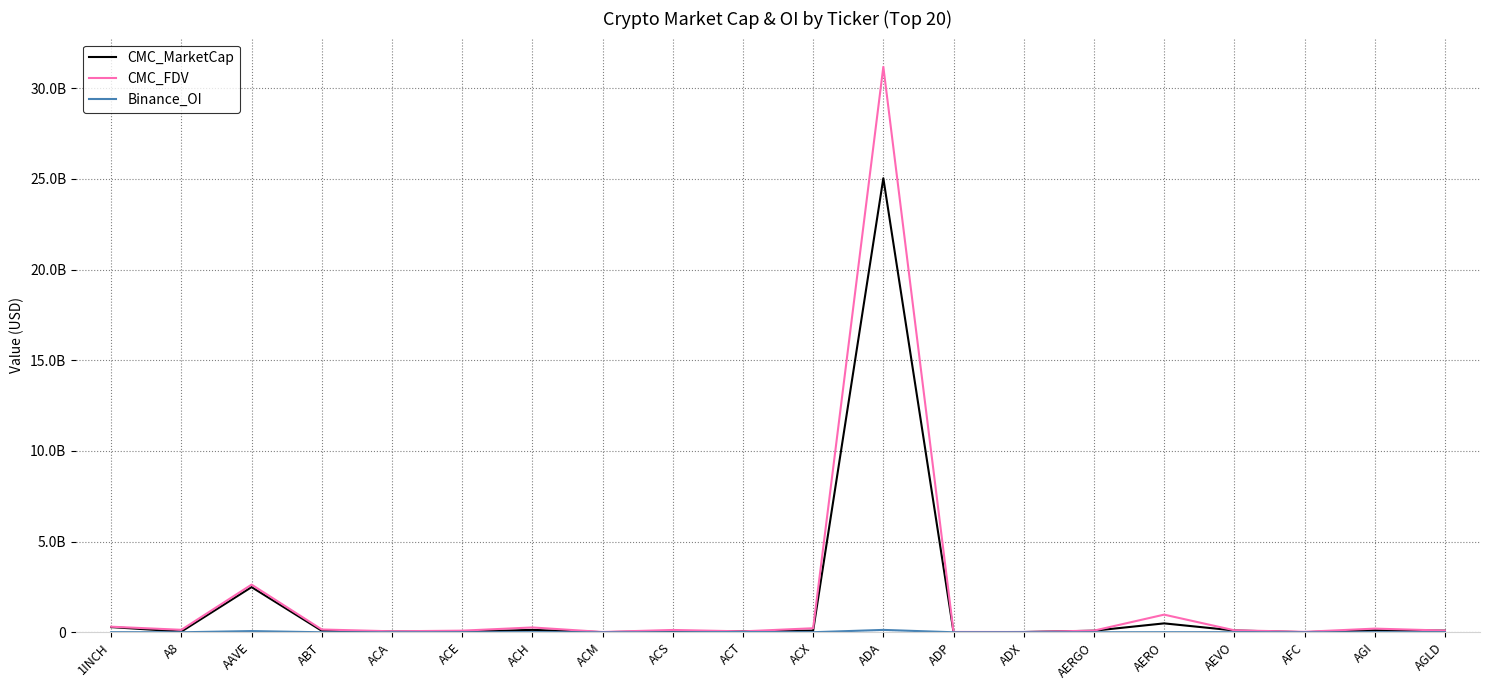

Does the chart have visible grid lines?

Yes